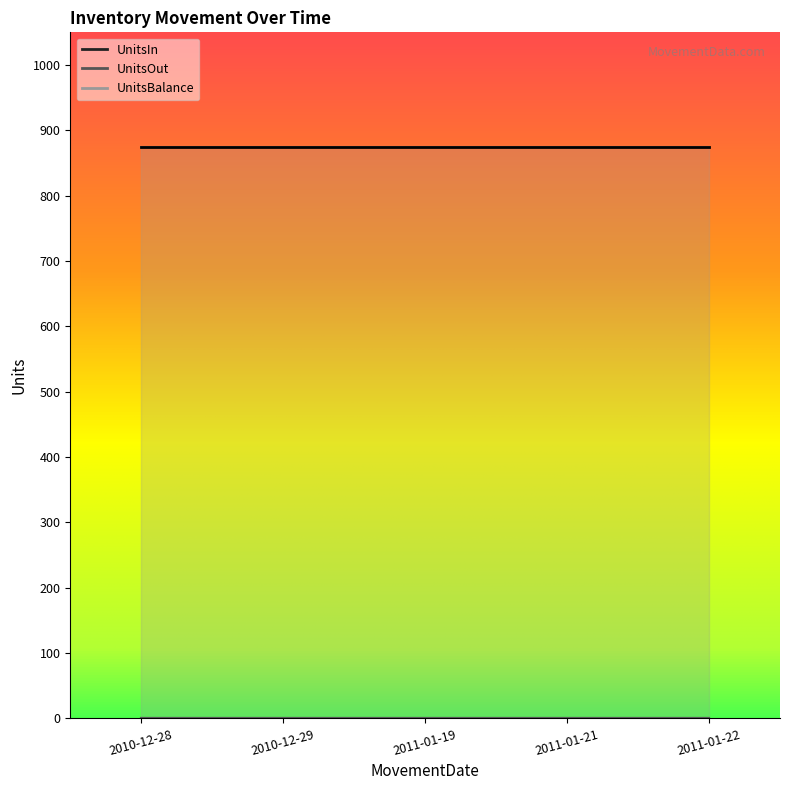

At how many categories does at least one series exceed 157?

5